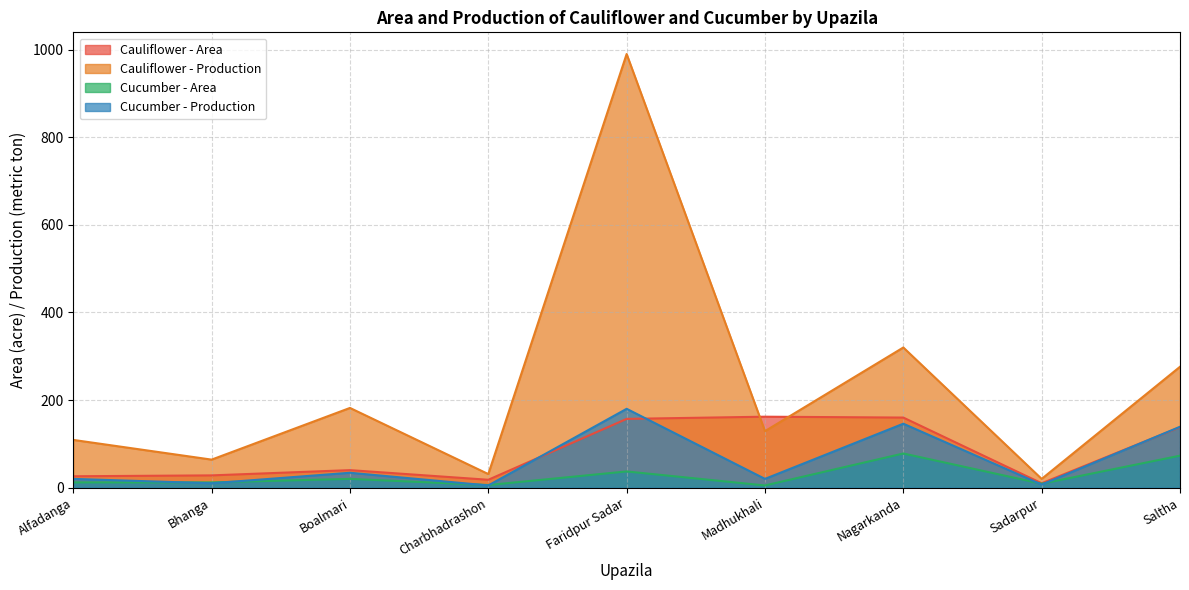

What is the difference between the maximum and minimum values in the Cauliflower - Area series?

152